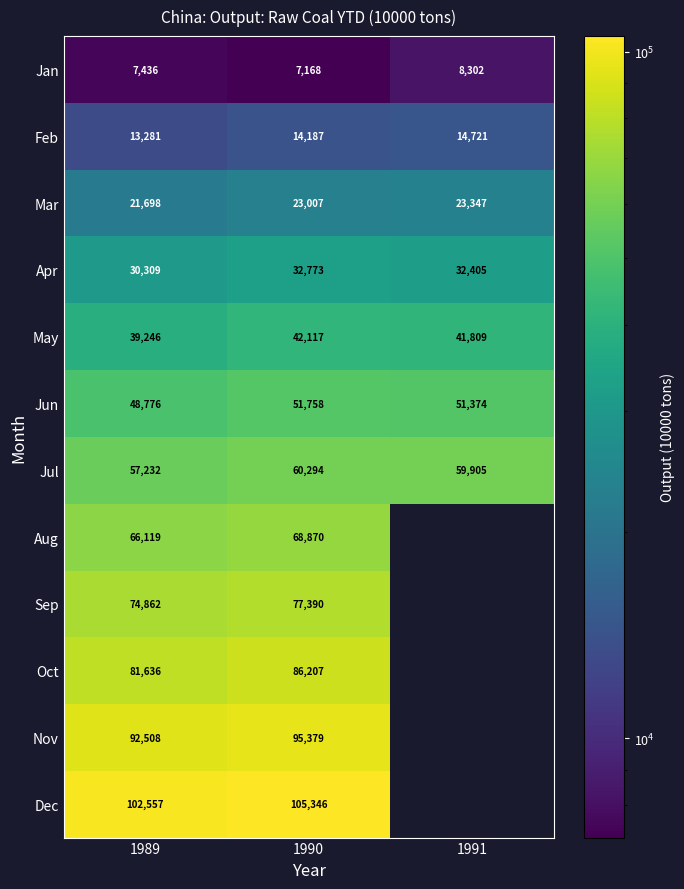

How many data points does each series have?

3